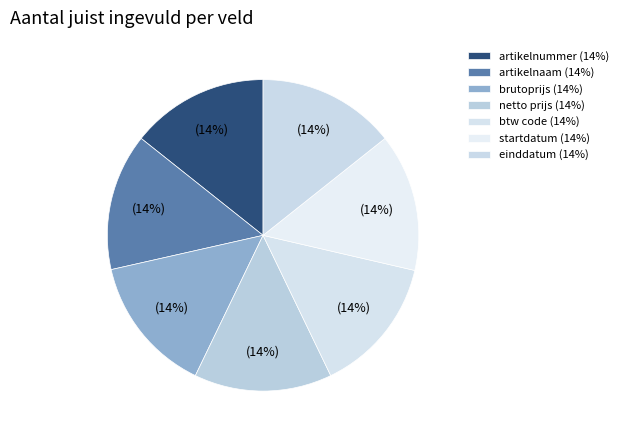

Count the number of slices in the pie.

7